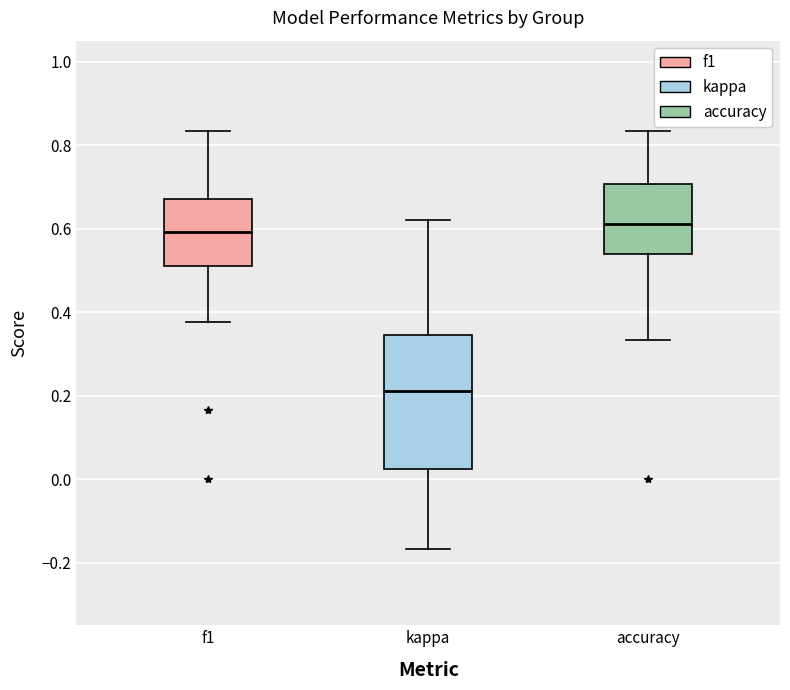

Which box's median line is the lowest?

kappa